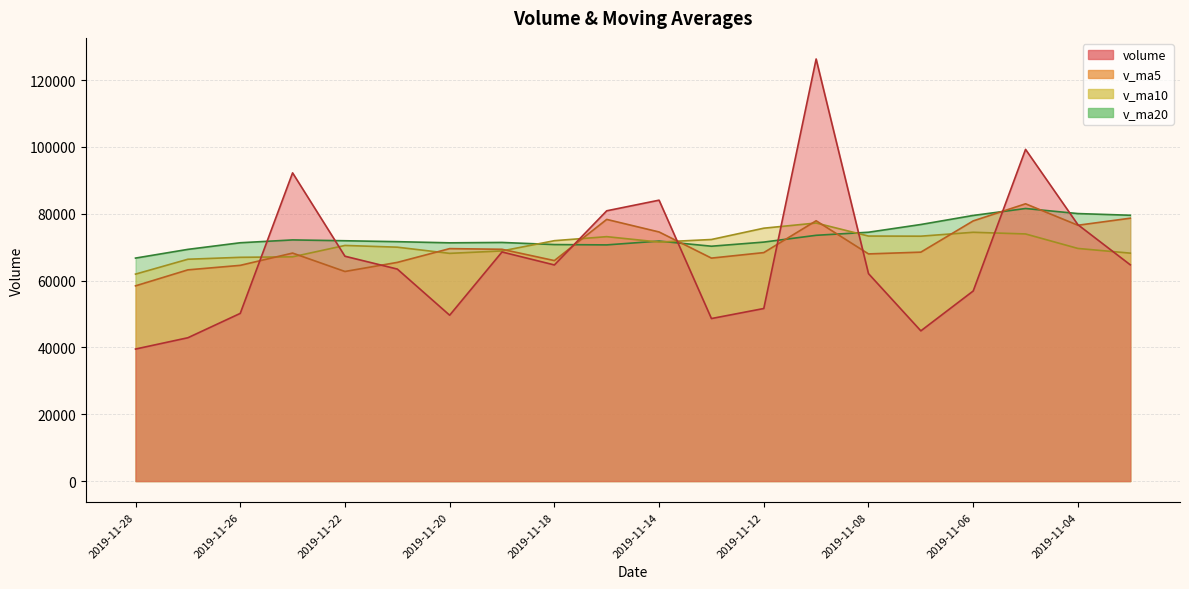

Reading left to right, extract all data points from this chart.

volume: 2019-11-28=39509.7	2019-11-27=42888.9	2019-11-26=50177.2	2019-11-25=92233.4	2019-11-22=67283.7	2019-11-21=63444.4	2019-11-20=49633.2	2019-11-19=68562.7	2019-11-18=64677.7	2019-11-15=80879.7	2019-11-14=84058.3	2019-11-13=48635.9	2019-11-12=51640.1	2019-11-11=126308.9	2019-11-08=62078.7	2019-11-07=44951.5	2019-11-06=56882.7	2019-11-05=99259.4	2019-11-04=76721.0	2019-11-01=64714.6
v_ma5: 2019-11-28=58418.6	2019-11-27=63205.5	2019-11-26=64554.4	2019-11-25=68231.5	2019-11-22=62720.4	2019-11-21=65439.6	2019-11-20=69562.3	2019-11-19=69362.9	2019-11-18=65978.4	2019-11-15=78304.6	2019-11-14=74544.4	2019-11-13=66723.0	2019-11-12=68372.4	2019-11-11=77896.2	2019-11-08=67978.6	2019-11-07=68505.8	2019-11-06=77858.8	2019-11-05=82975.9	2019-11-04=76556.0	2019-11-01=78664.8
v_ma10: 2019-11-28=61929.1	2019-11-27=66383.9	2019-11-26=66958.6	2019-11-25=67104.9	2019-11-22=70512.5	2019-11-21=69992.0	2019-11-20=68142.7	2019-11-19=68867.6	2019-11-18=71937.3	2019-11-15=73141.6	2019-11-14=71525.1	2019-11-13=72290.9	2019-11-12=75674.2	2019-11-11=77226.1	2019-11-08=73321.7	2019-11-07=73284.5	2019-11-06=74450.4	2019-11-05=73950.2	2019-11-04=69613.2	2019-11-01=68207.2
v_ma20: 2019-11-28=66727.1	2019-11-27=69337.4	2019-11-26=71316.4	2019-11-25=72165.5	2019-11-22=71917.1	2019-11-21=71638.2	2019-11-20=71296.5	2019-11-19=71408.9	2019-11-18=70775.2	2019-11-15=70674.4	2019-11-14=71818.8	2019-11-13=70281.1	2019-11-12=71514.9	2019-11-11=73545.9	2019-11-08=74465.8	2019-11-07=76780.0	2019-11-06=79488.4	2019-11-05=81569.1	2019-11-04=80050.9	2019-11-01=79547.4